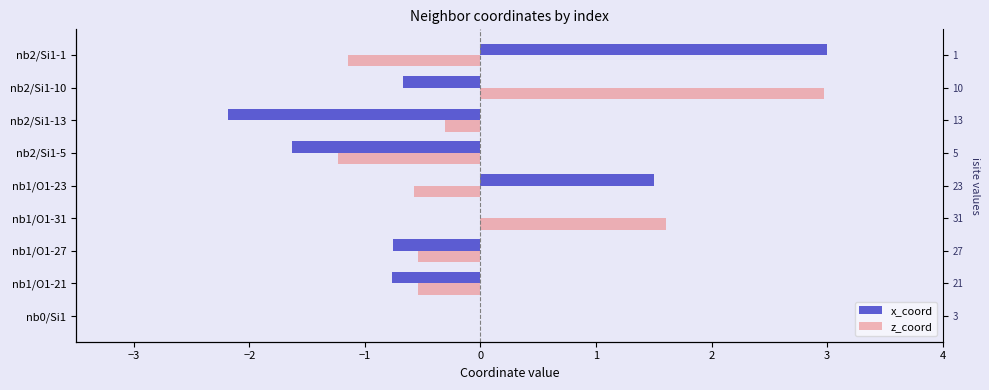

What is the difference between the highest and lowest values at nb1/O1-27?

0.2